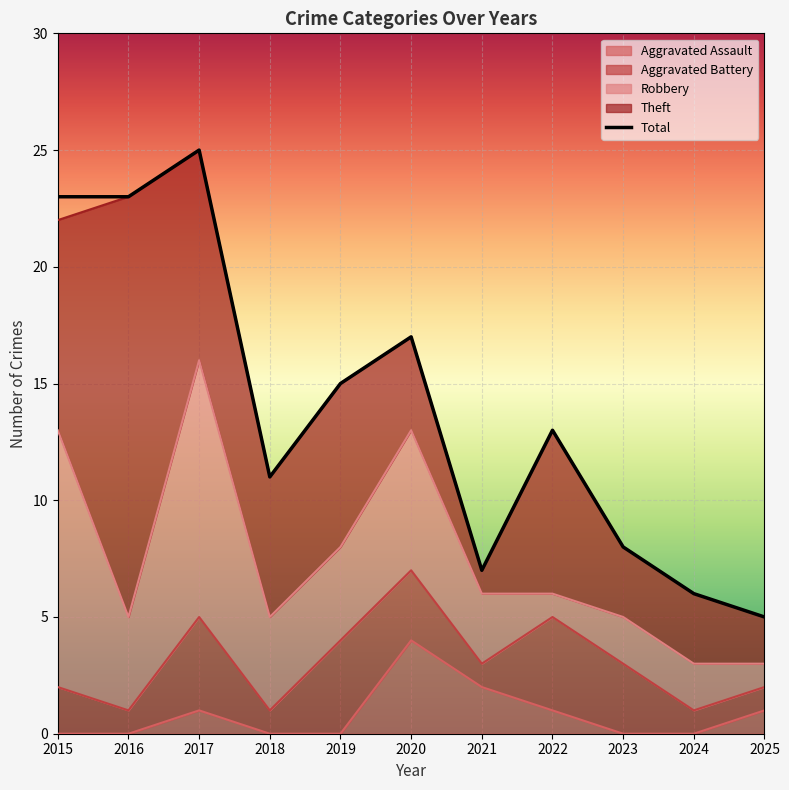

How many interior local peaks does the Aggravated Assault series have?

2